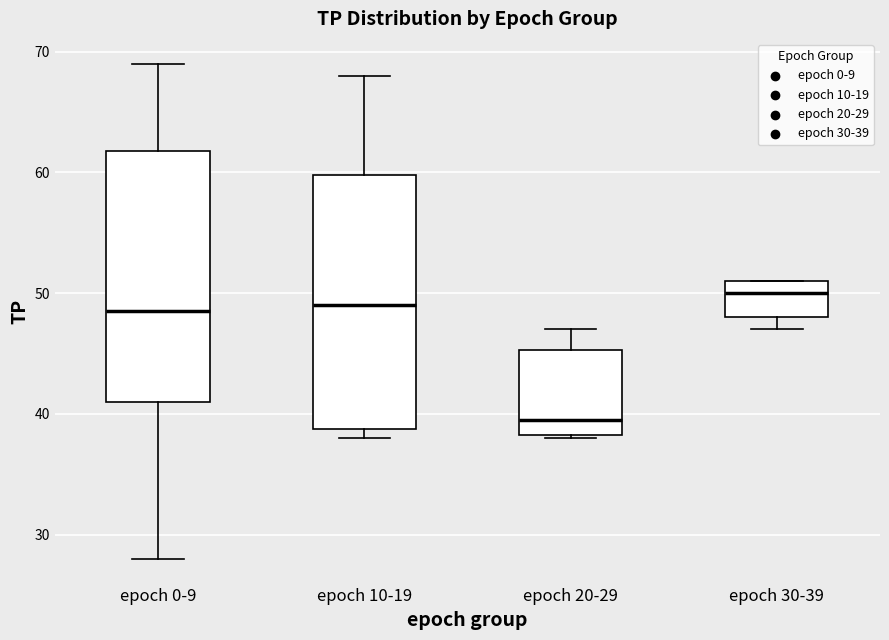

Where does the upper whisker of the box for epoch 20-29 end on the y-axis? The values are not printed on the chart, so give them approximately, as read against the axis.

47